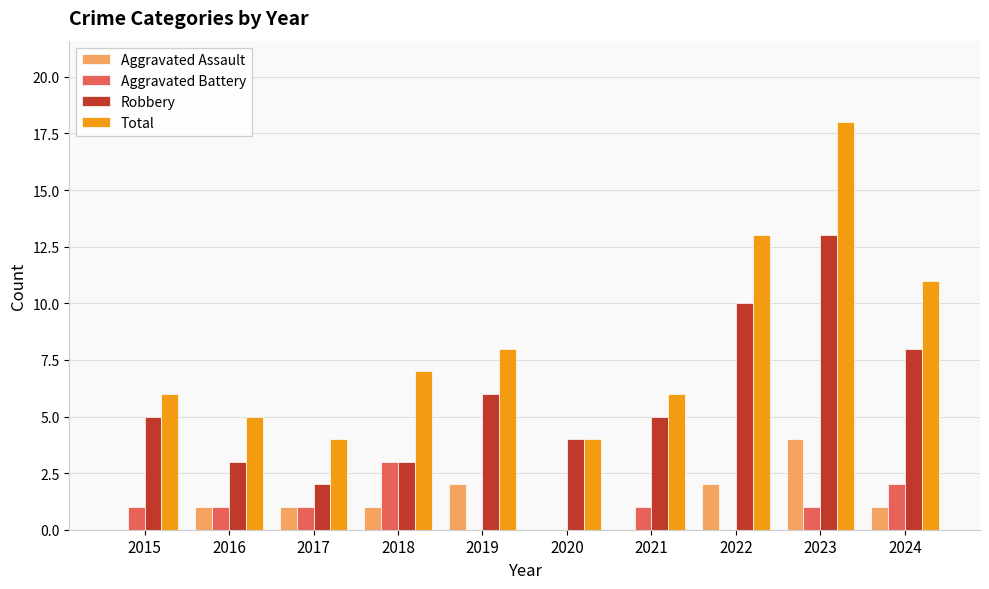

What is the sum of the Aggravated Assault values at 2022 and 2017?

3